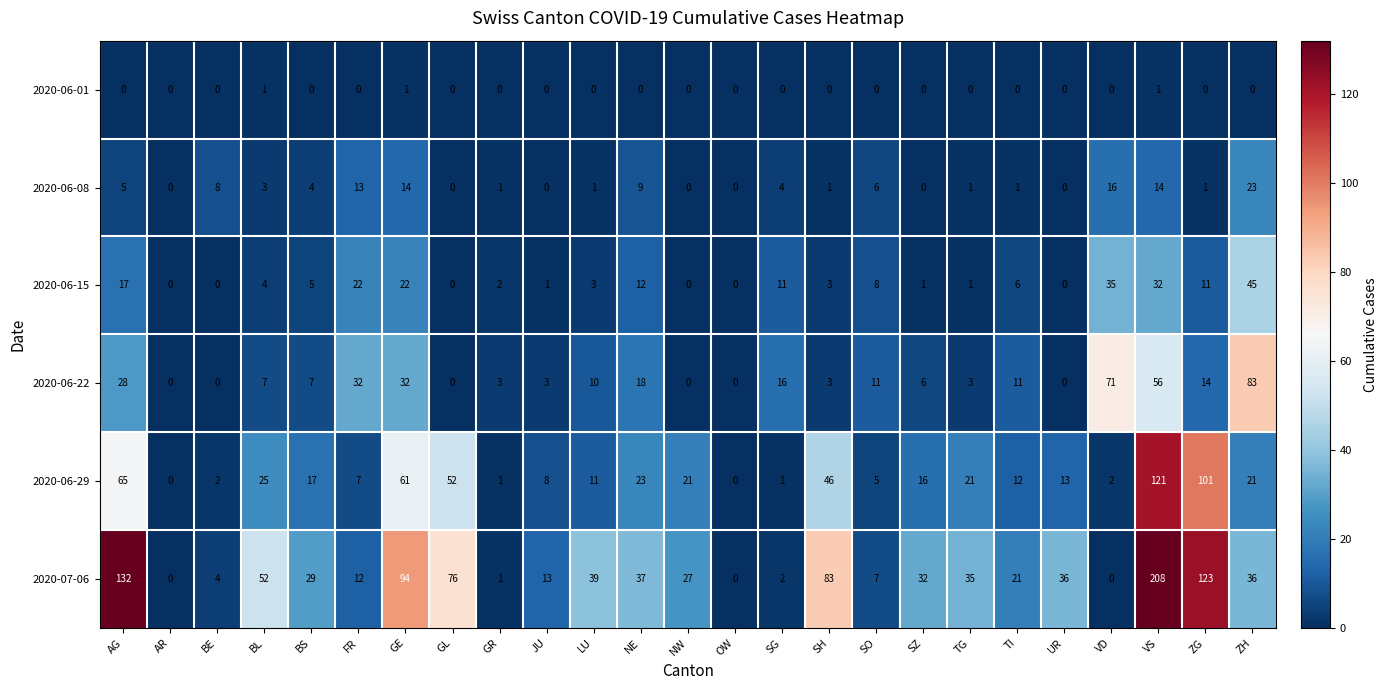

At ZG, list the series in order from largest to smallest.

2020-07-06, 2020-06-29, 2020-06-22, 2020-06-15, 2020-06-08, 2020-06-01